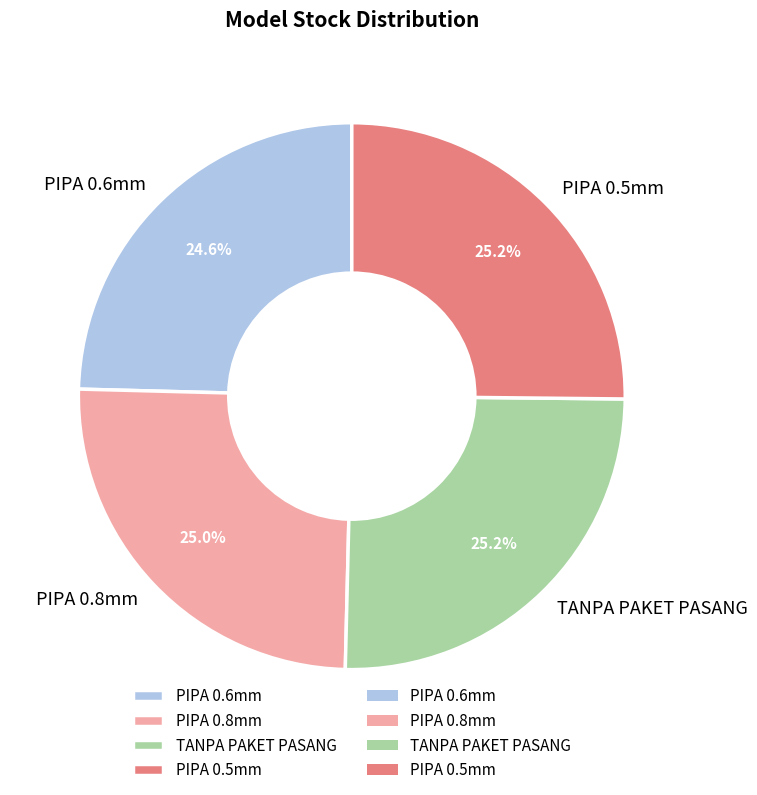

Is PIPA 0.8mm the majority of the pie?

No